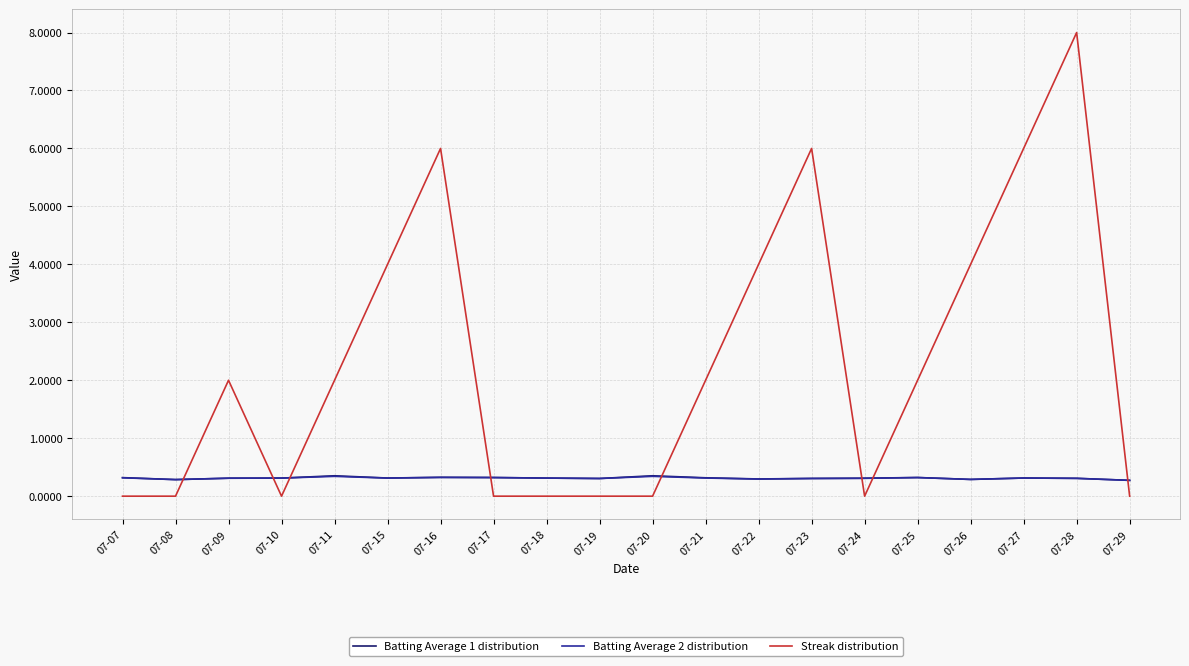

Does the chart display data point markers on the line(s)?

No